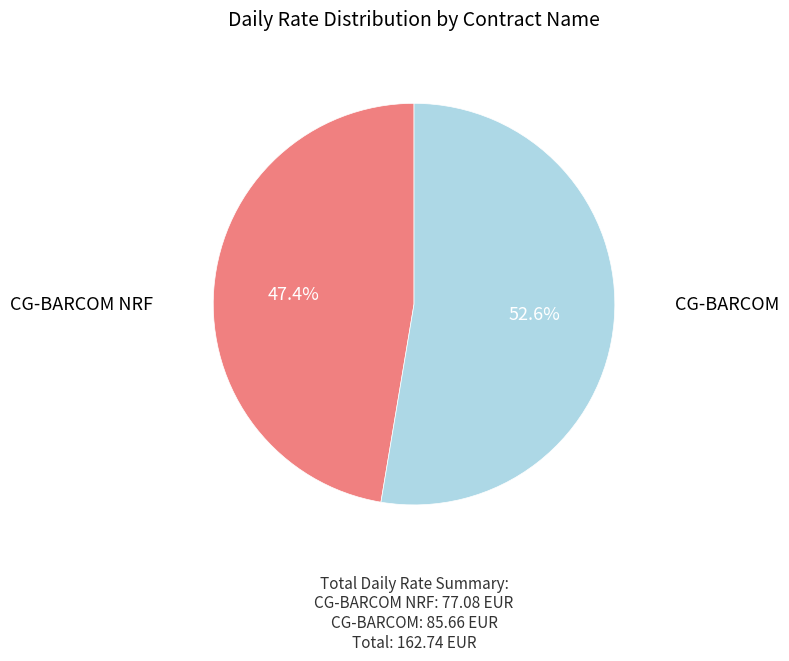

Count the number of slices in the pie.

2